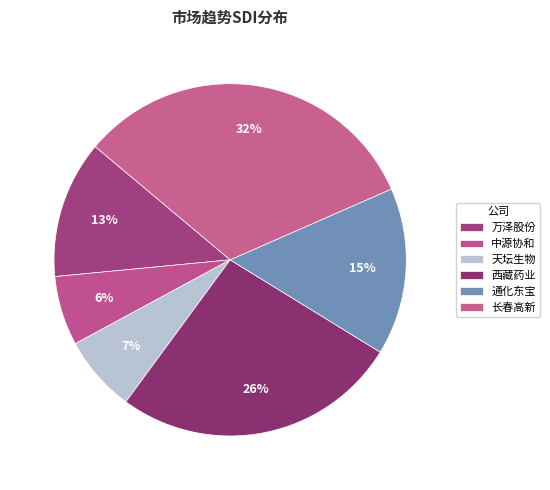

Rank the categories by value from lowest to highest.

中源协和, 天坛生物, 万泽股份, 通化东宝, 西藏药业, 长春高新